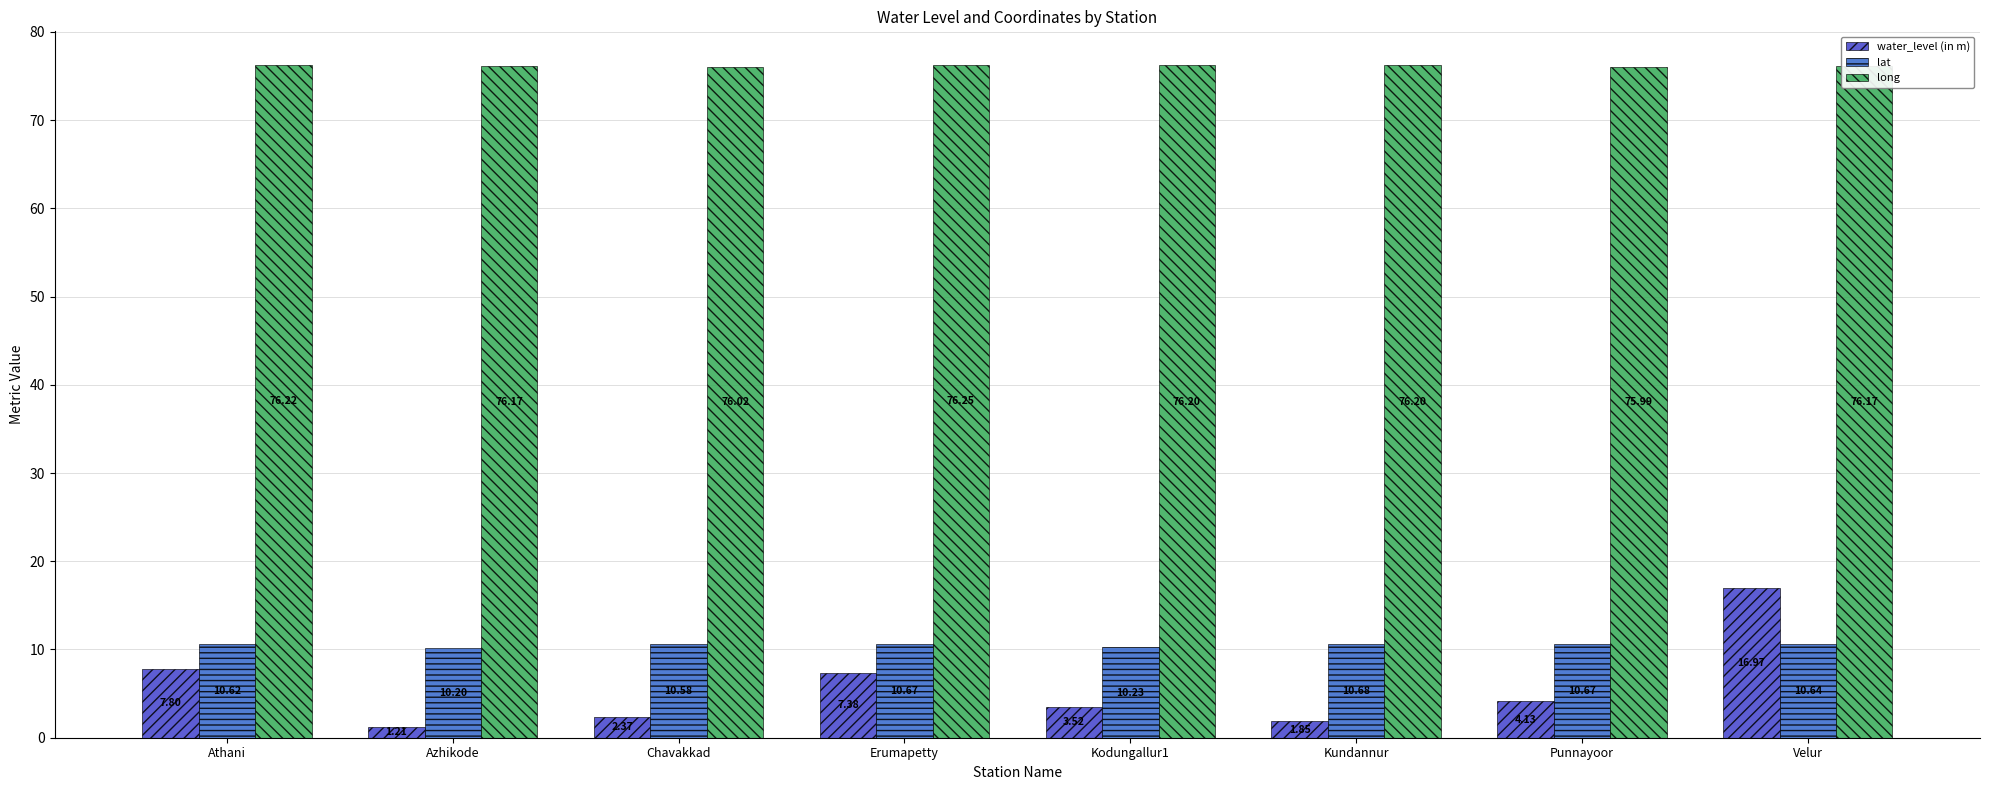

Which series has the widest spread of values?

water_level (in m)